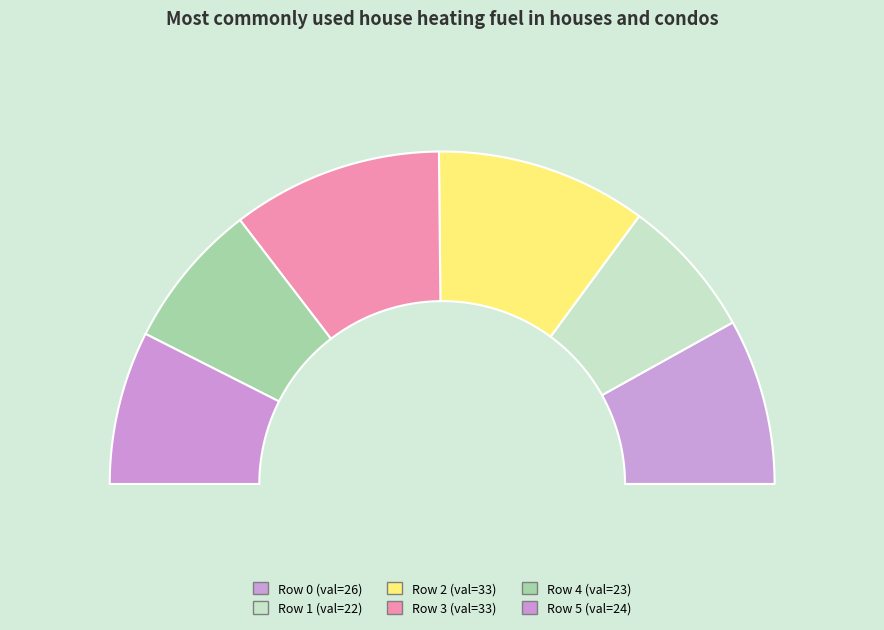

What is the total percentage of 24 and 26?

31.1%